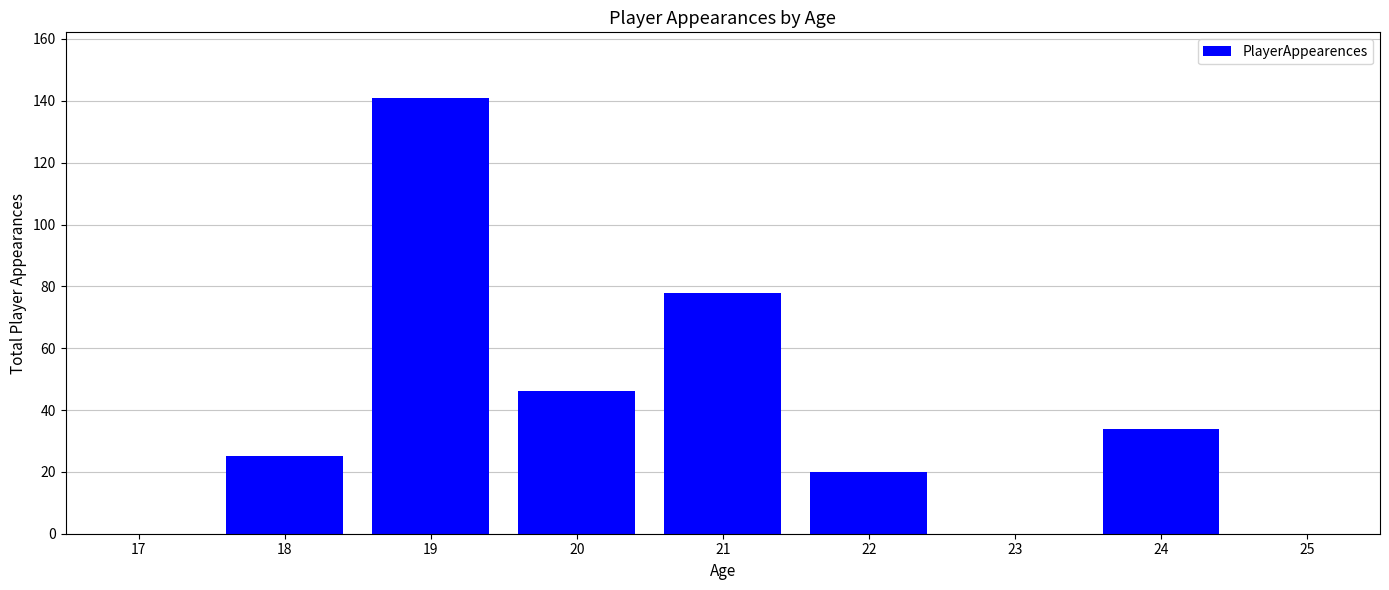

Reading left to right, transcribe all the data shown in this chart.

25	141	46	78	20	34